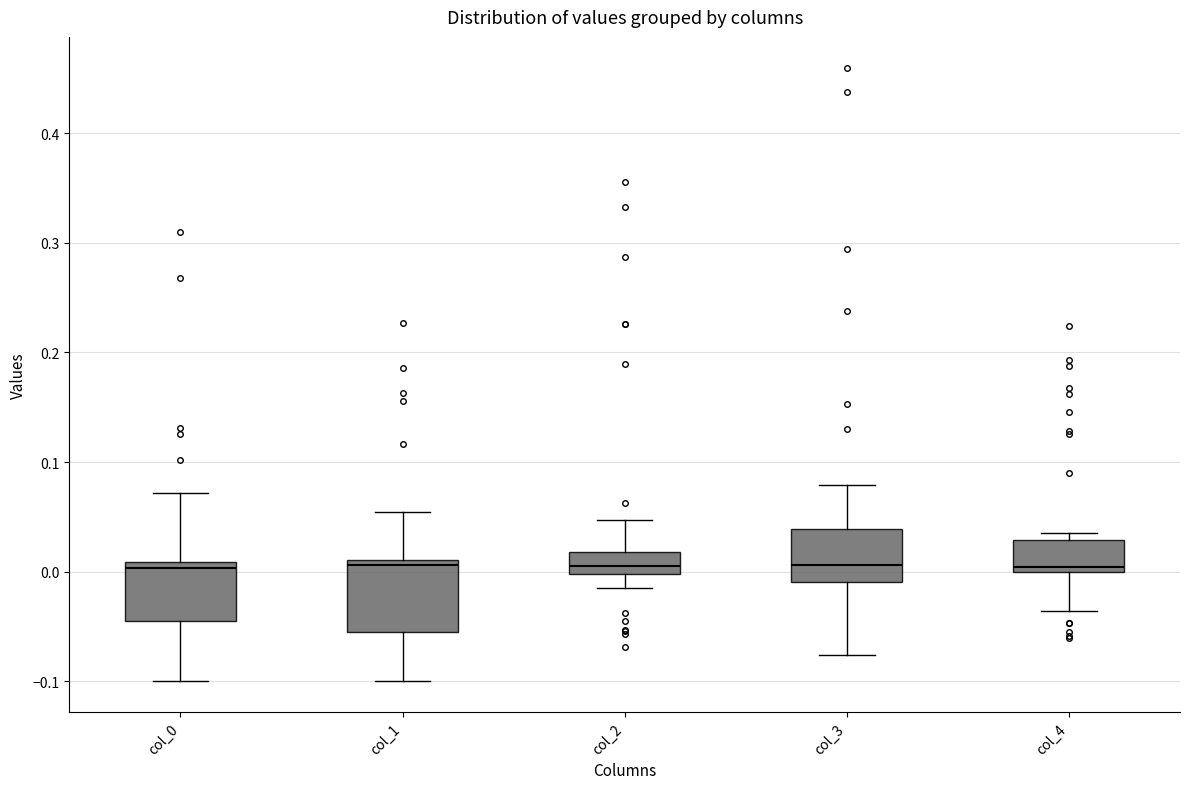

Comparing the boxes themselves (not the whiskers), which one is the tallest?

col_1